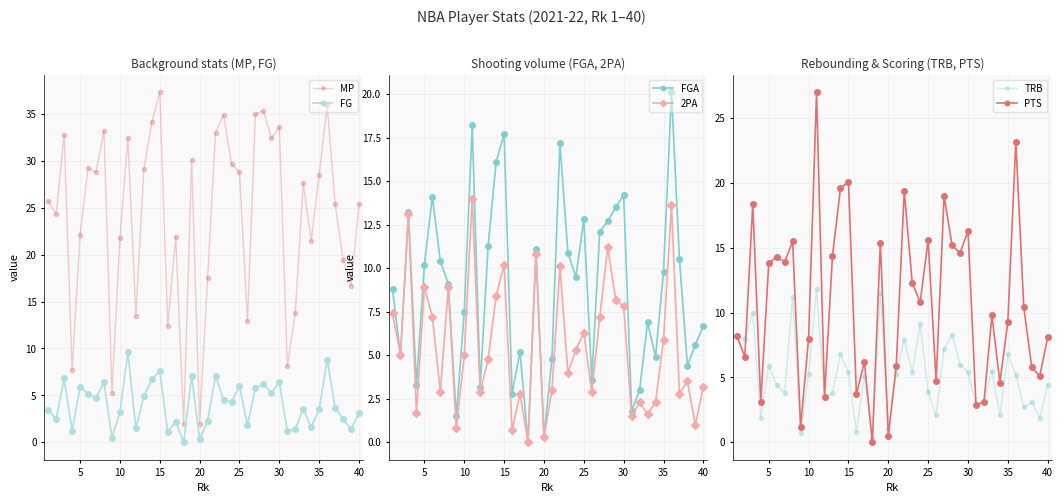

How many data points in MP are above 27?

20